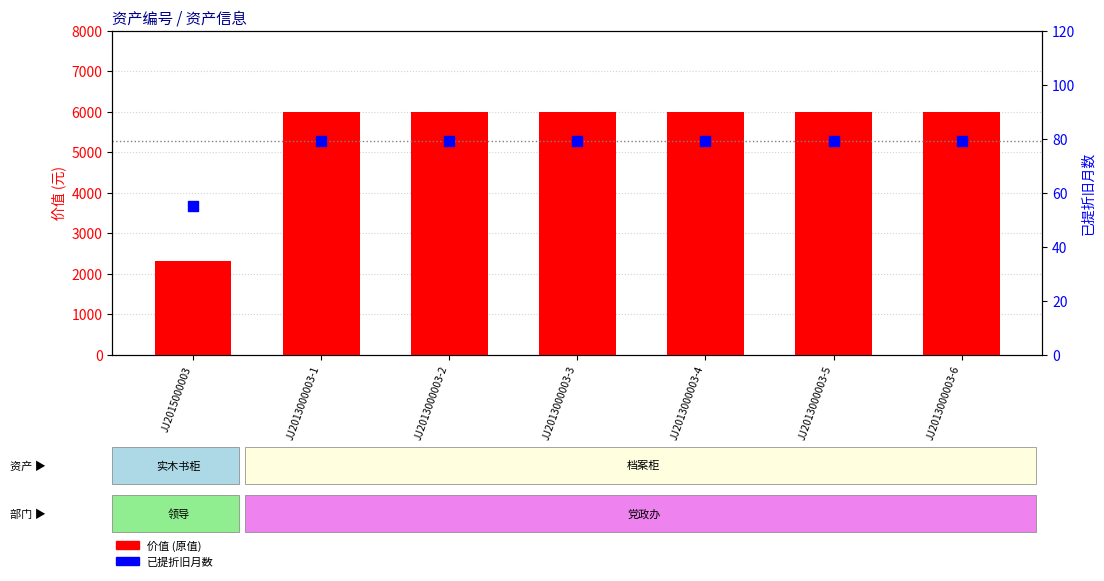

Which series contains the lowest Y value?

已提折旧月数